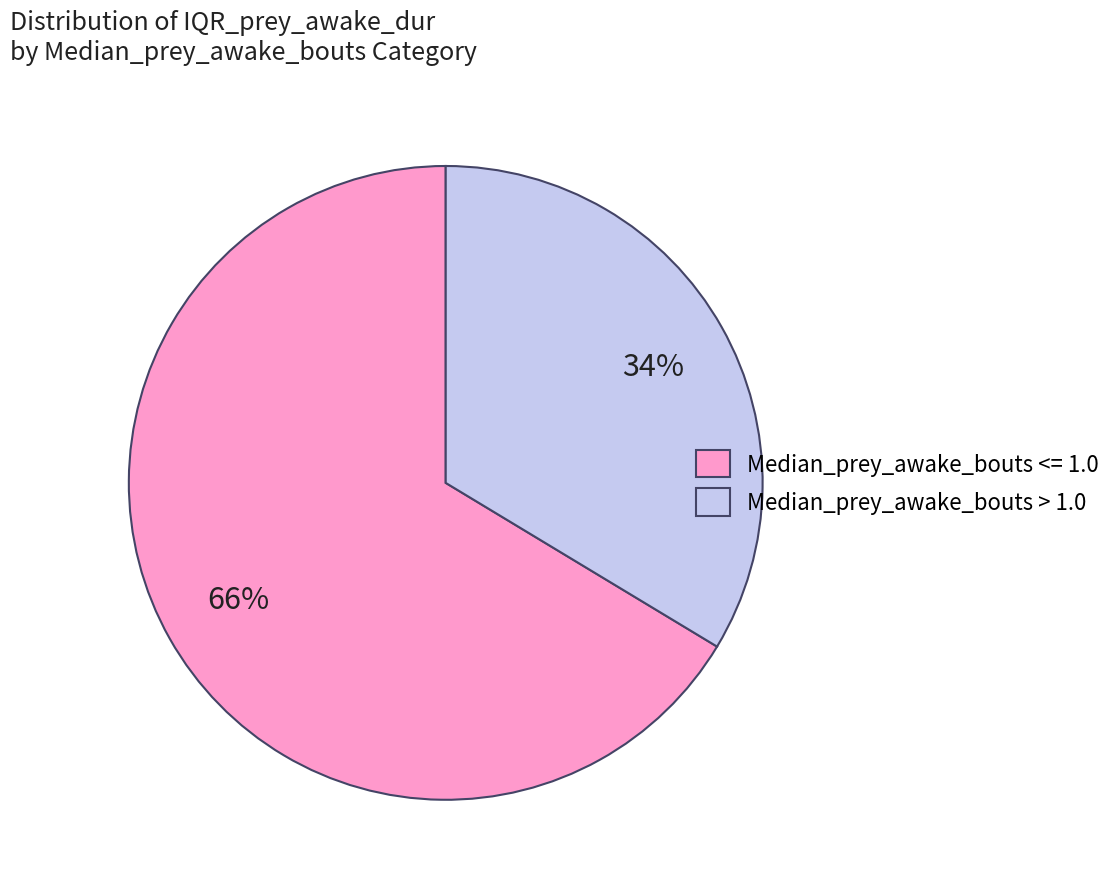

Is the sum of Median_prey_awake_bouts <= 1.0 and Median_prey_awake_bouts > 1.0 greater than half?

Yes